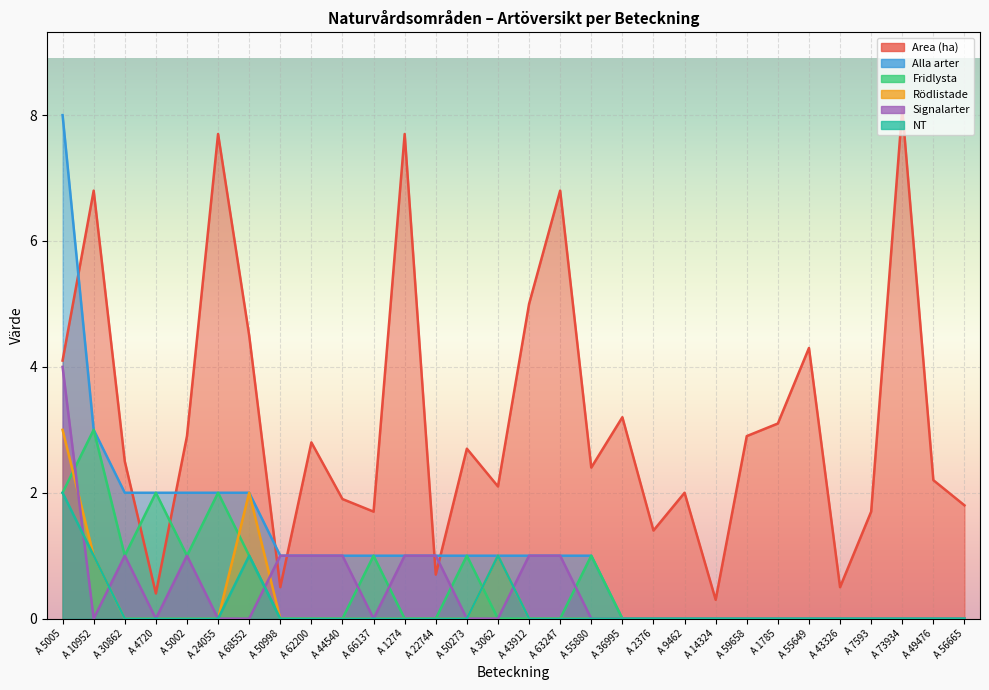

Between A 50998 and A 68552, which is larger?

A 68552